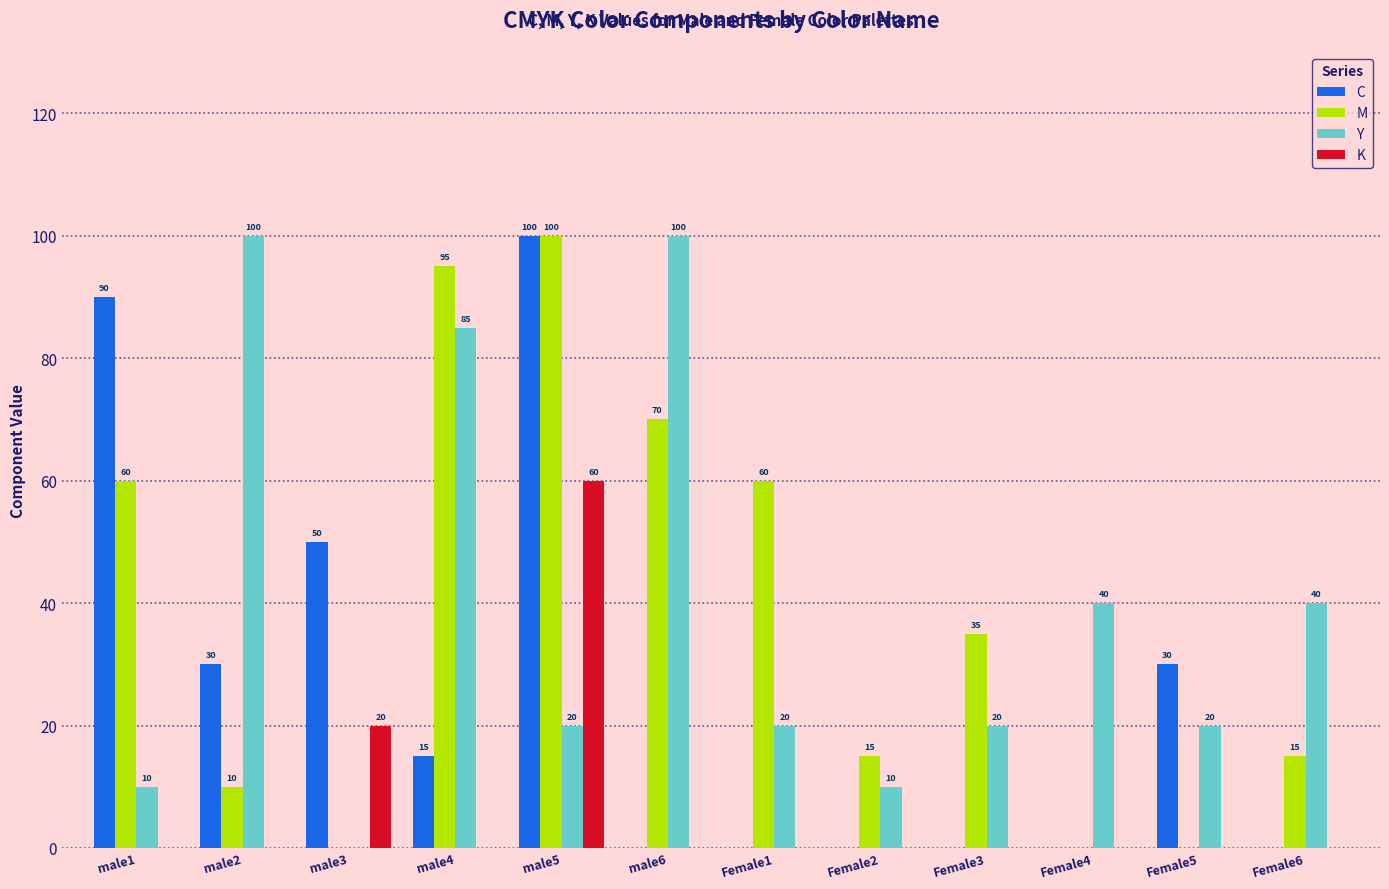

At which category is the sum across all series the highest?

male5